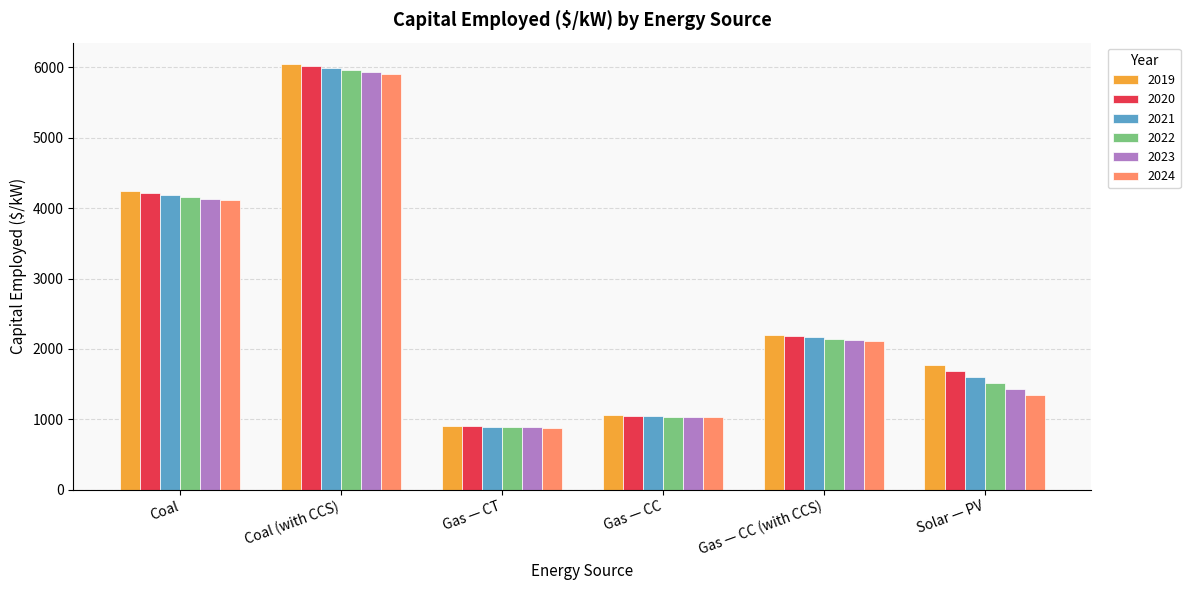

What is the average value of the 2019 series?

2704.2